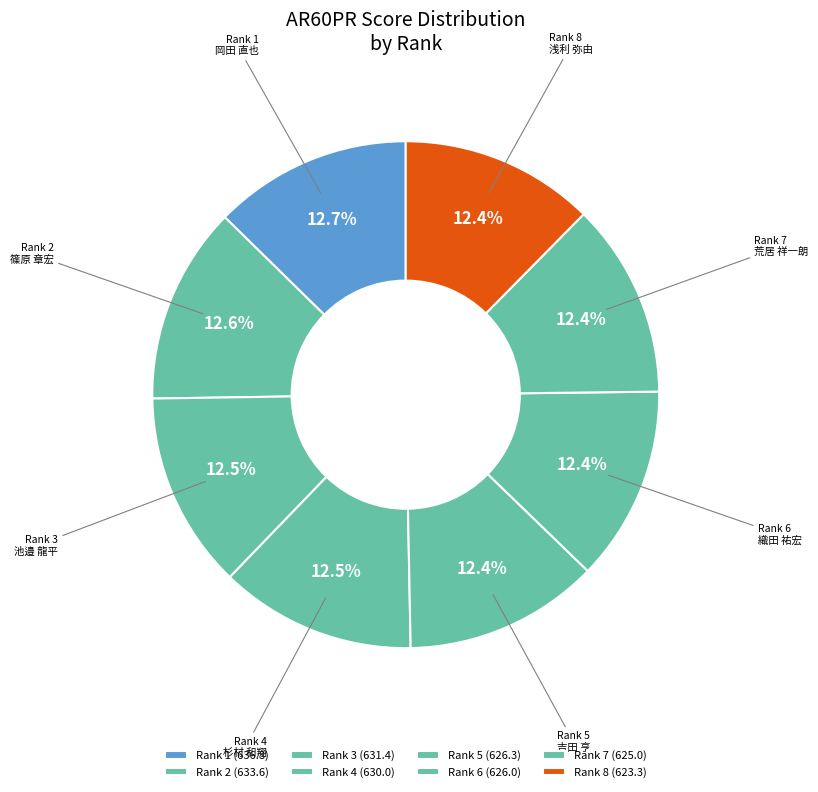

Is there a majority slice in this chart?

No